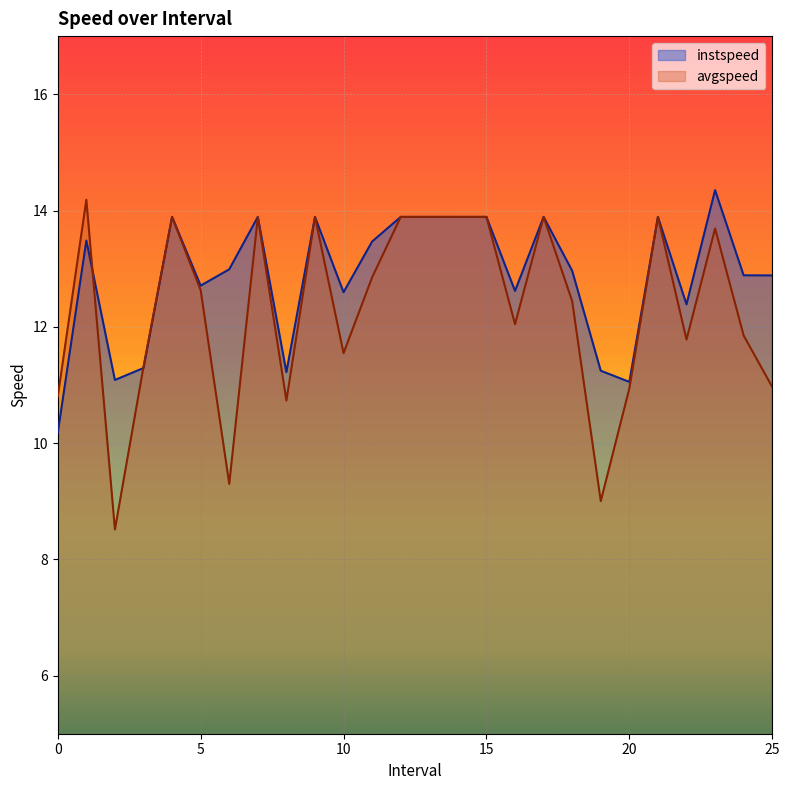

In avgspeed, how many points are higher than both neighbors (excluding endpoints)?

7